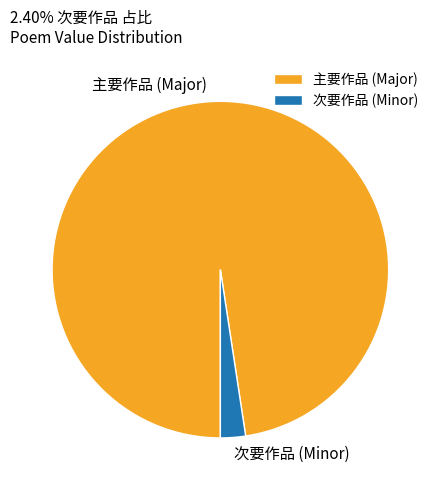

The 主要作品 (Major) slice represents 98% of the pie. True or false?

True